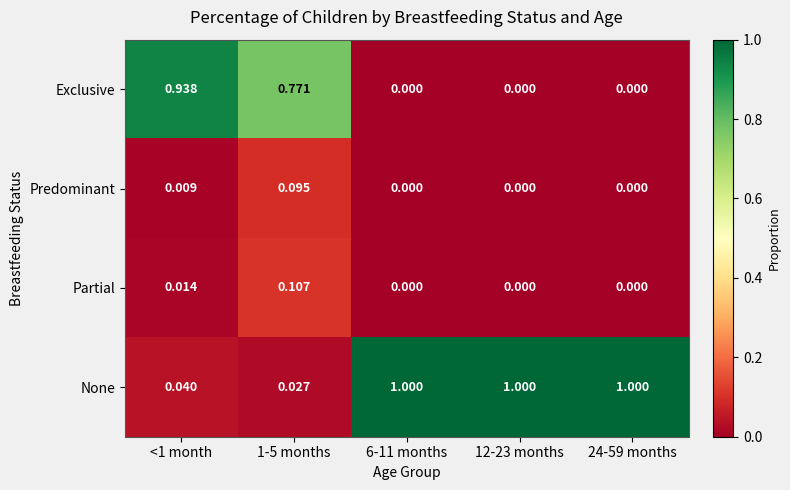

Which series has the largest range (max minus min)?

None